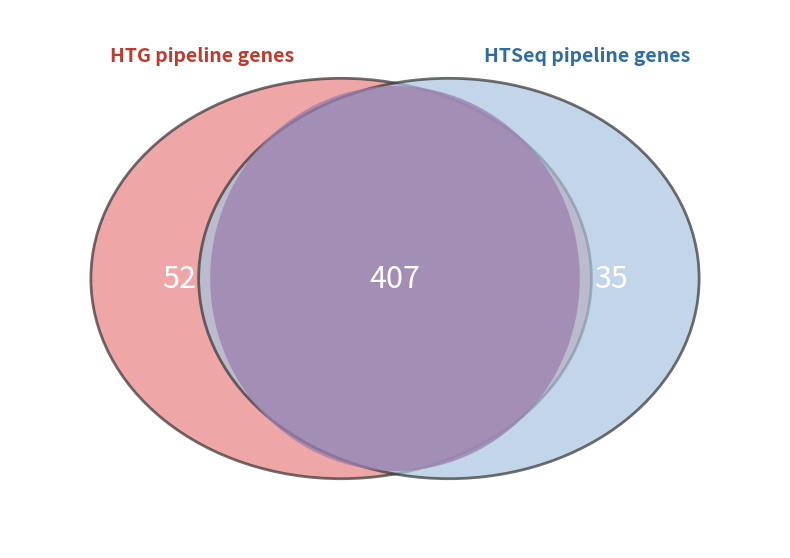

True or false: Motor Vehicle Theft accounts for 5% of the total.

False